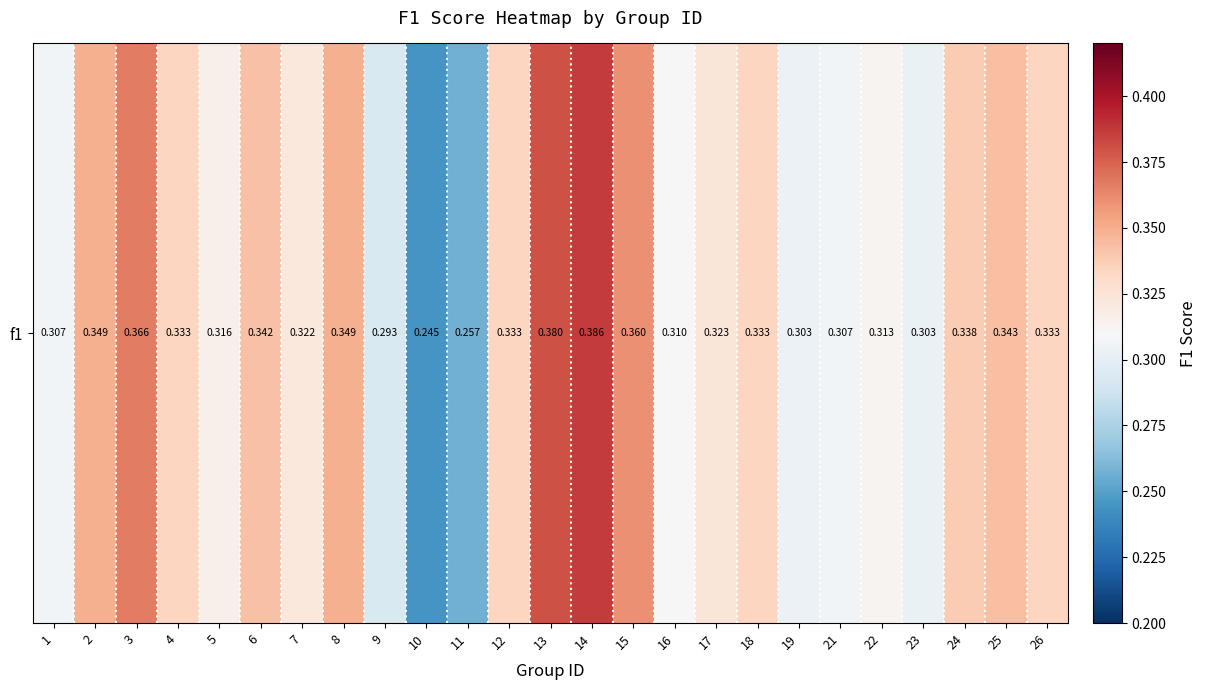

What is the minimum value shown in the chart?

0.2